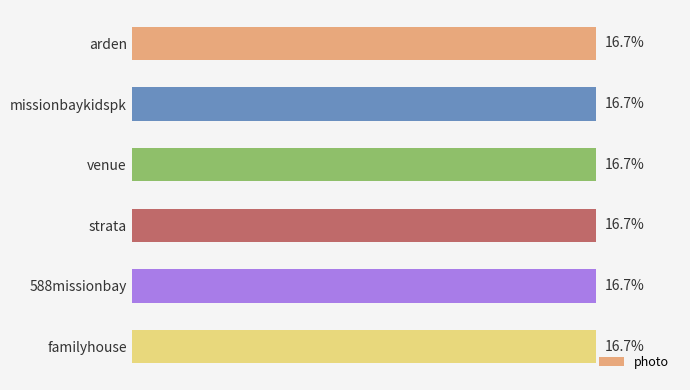

What is the label of the 4th bar from the top?

strata